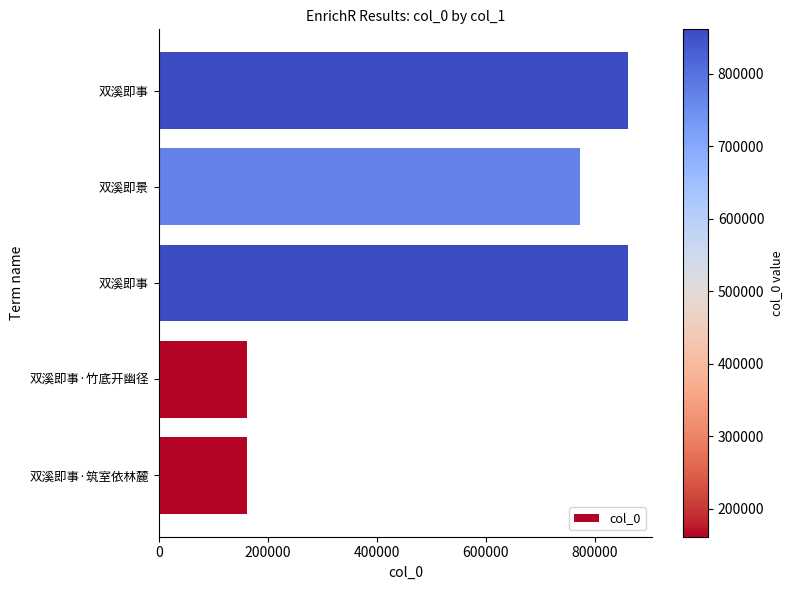

What is the difference between the maximum and minimum values?

699802